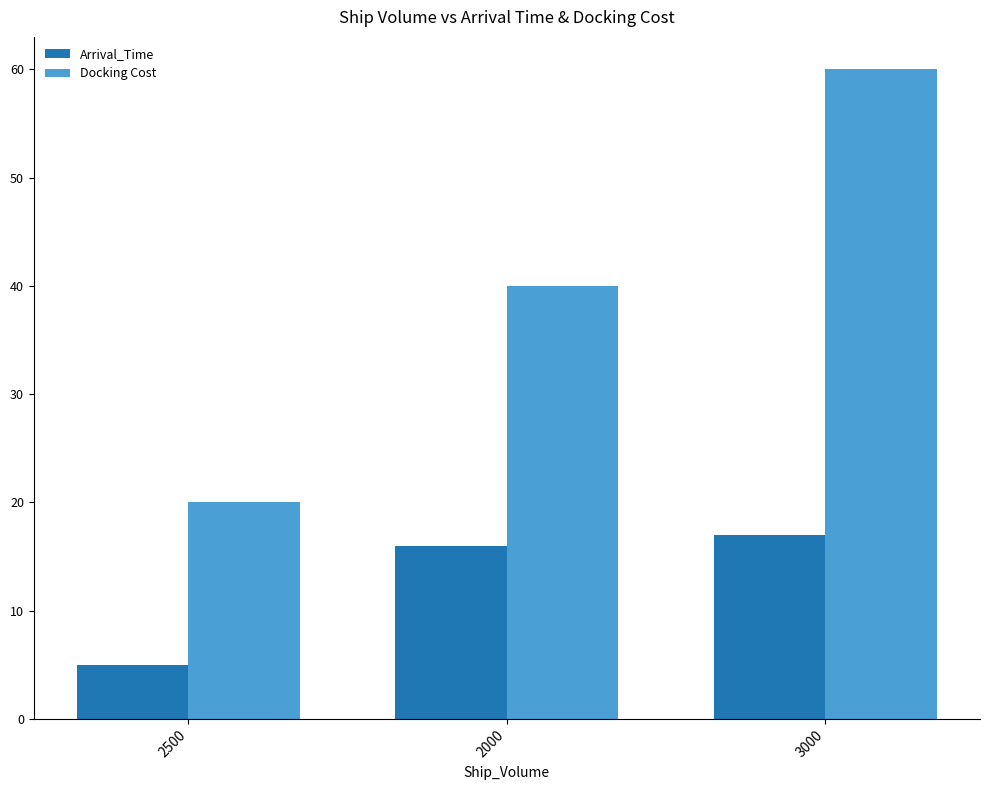

At how many categories does at least one series exceed 12?

3